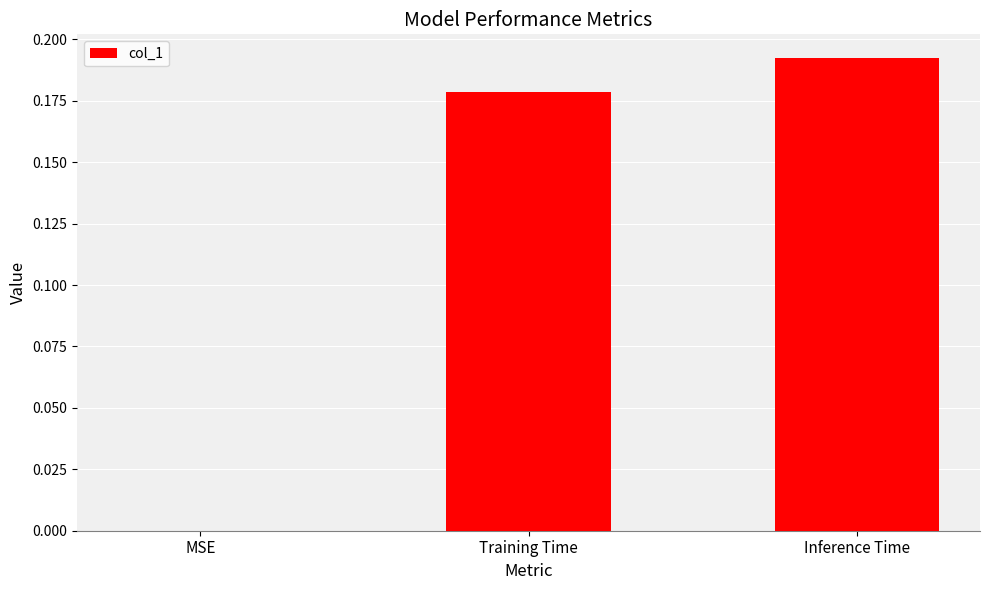

Which has a higher value, MSE or Training Time?

Training Time